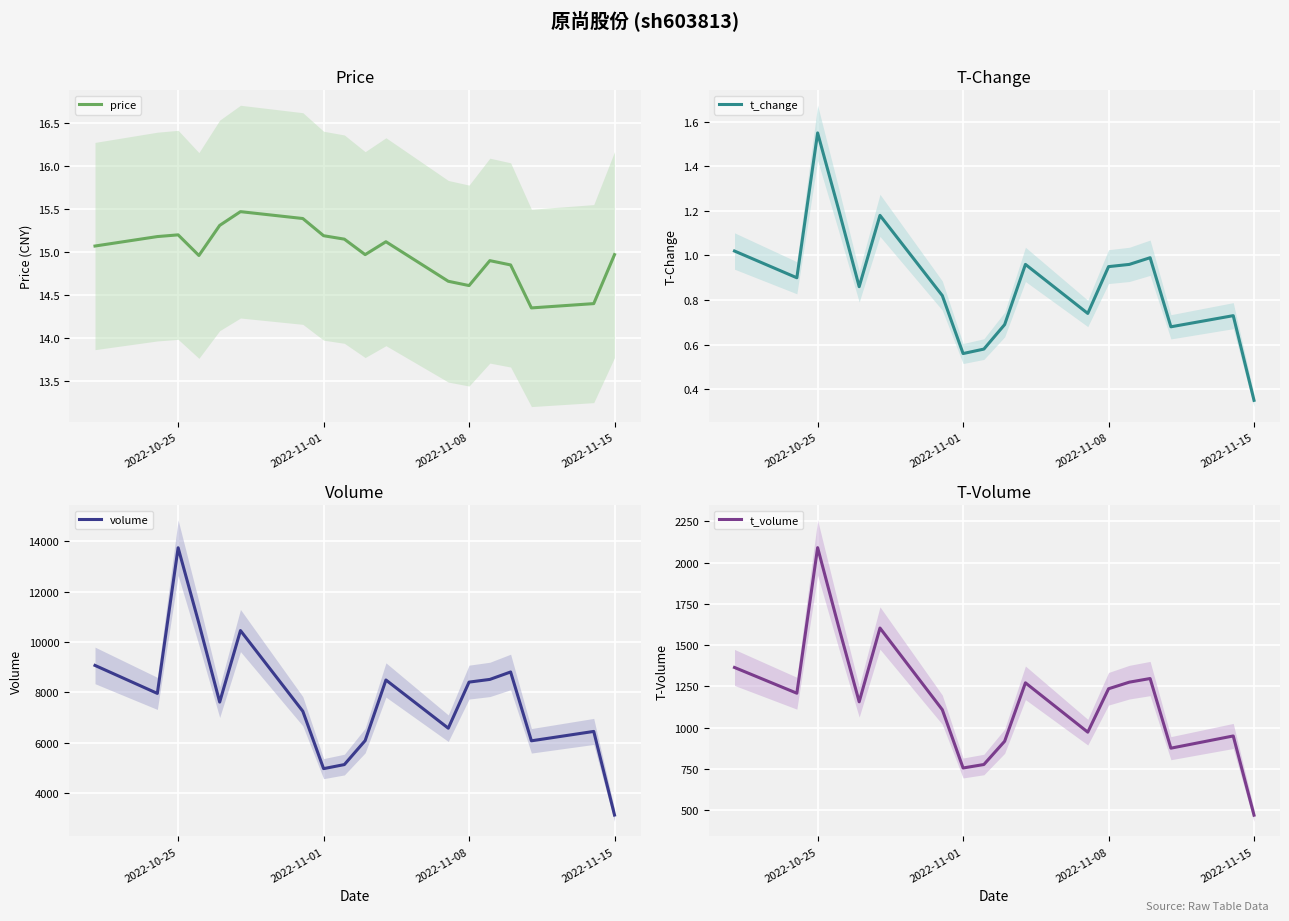

Is this an area chart (filled region under the line)?

No